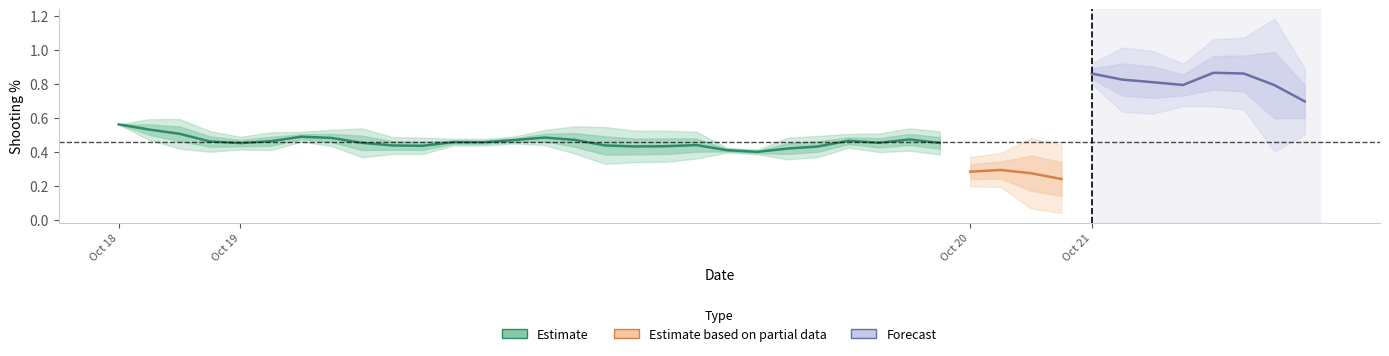

In FT_PCT, how many points are higher than both neighbors (excluding endpoints)?

11